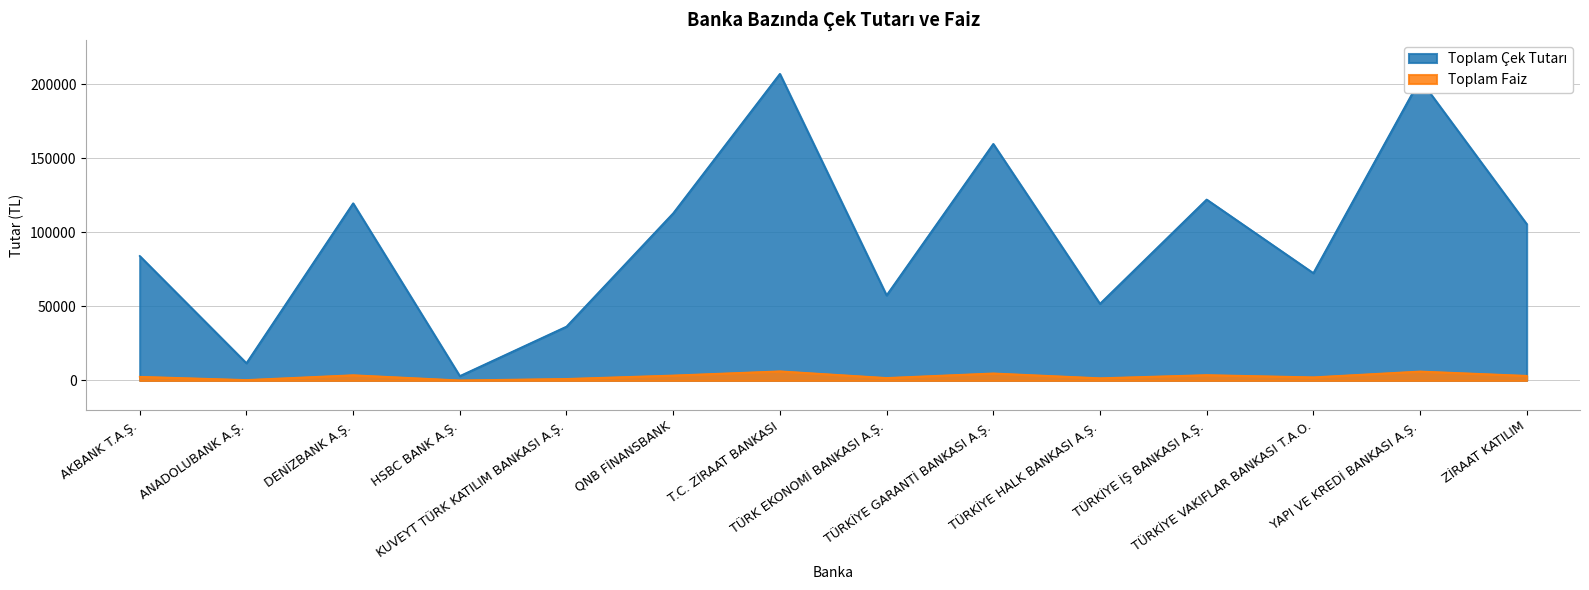

How many data points in Toplam Çek Tutarı are above 105635?

6